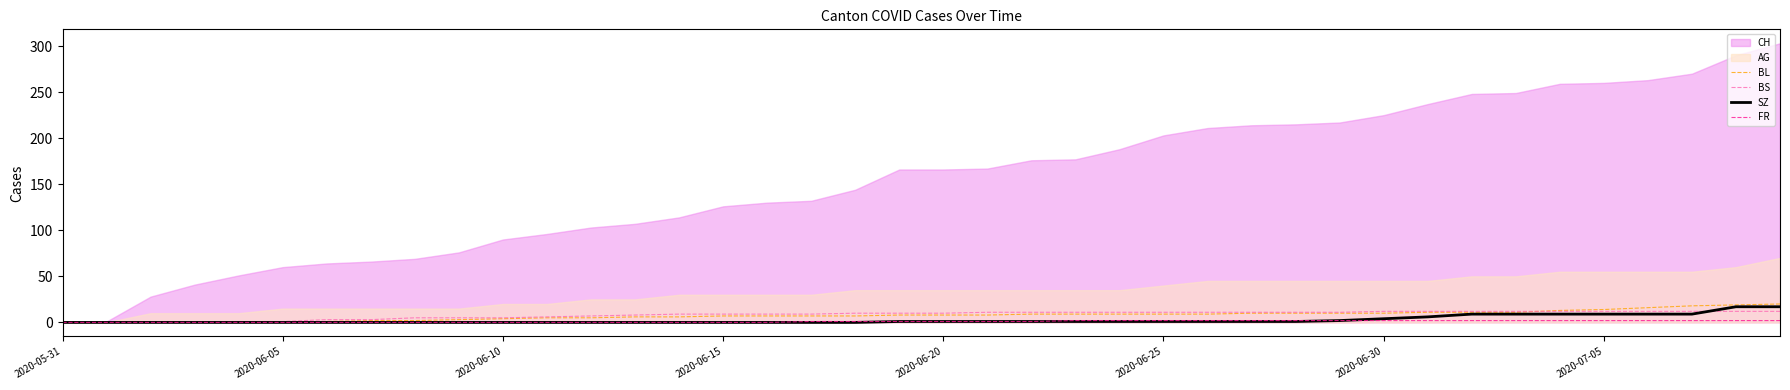

What is the maximum value for BS?

12